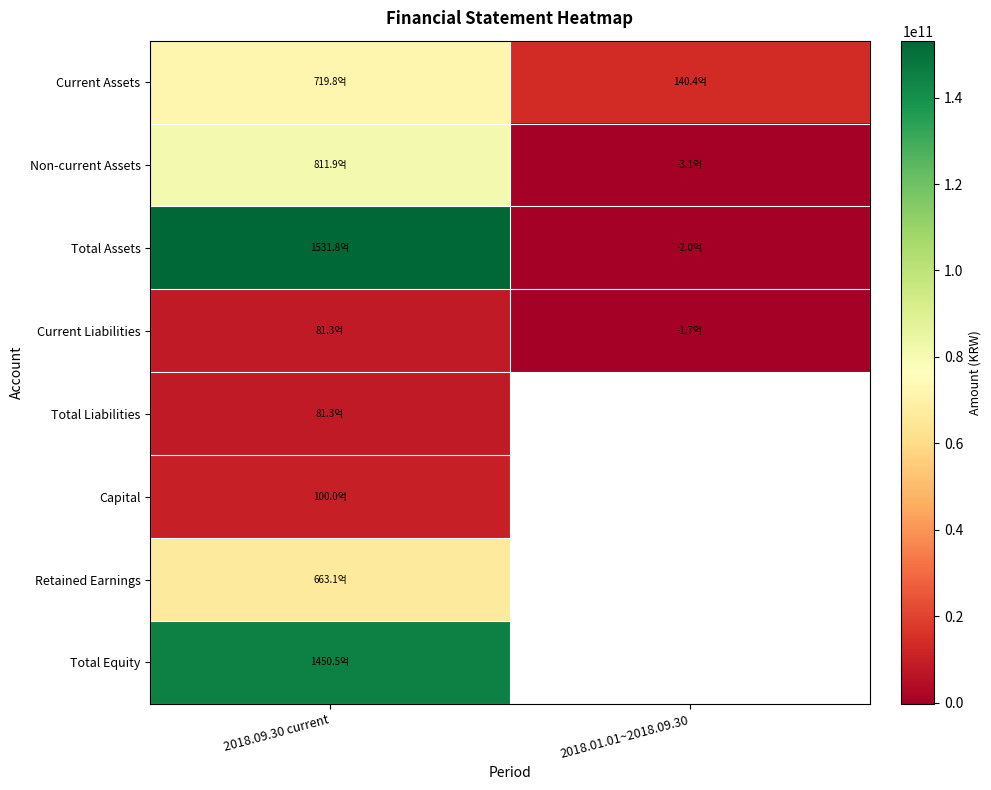

Which has a higher value, 2018.01.01~2018.09.30 or 2018.09.30 current?

2018.09.30 current